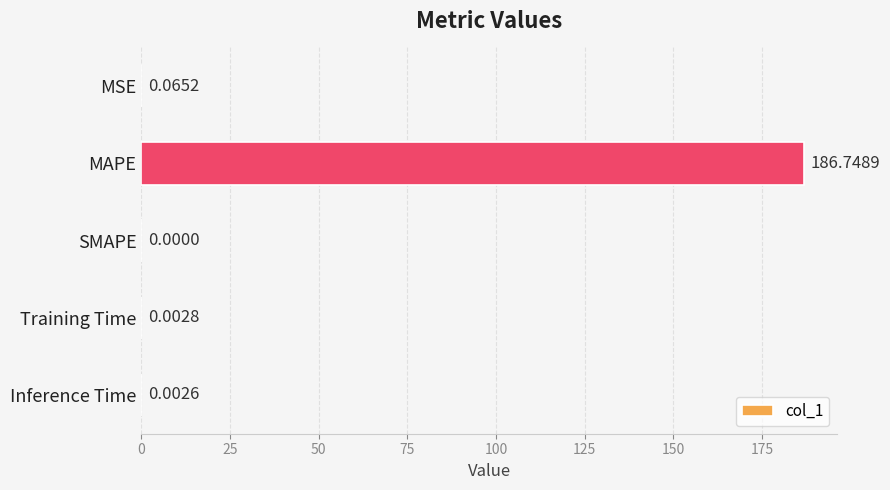

How many values are above zero?

4